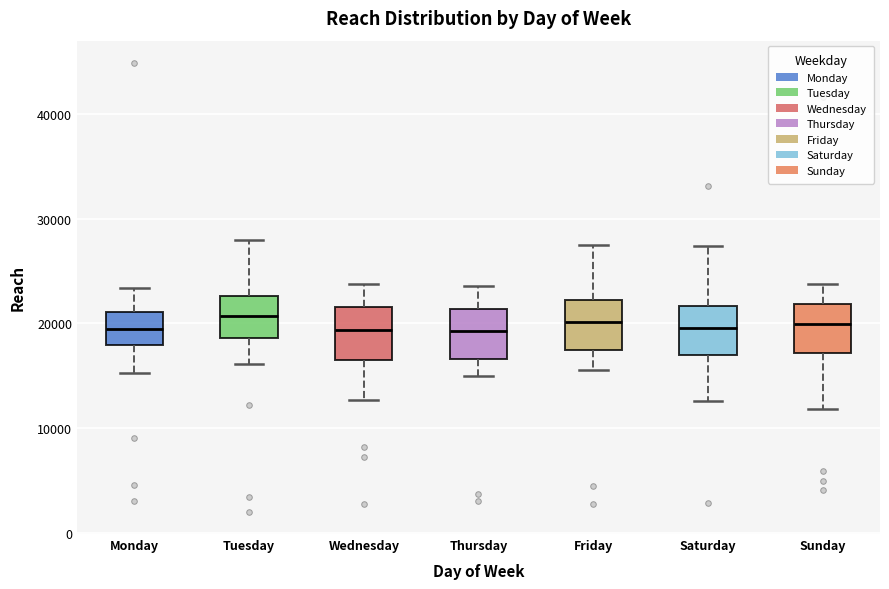

Where is the lower edge of the box for Sunday on the y-axis? The values are not printed on the chart, so give them approximately, as read against the axis.

17000